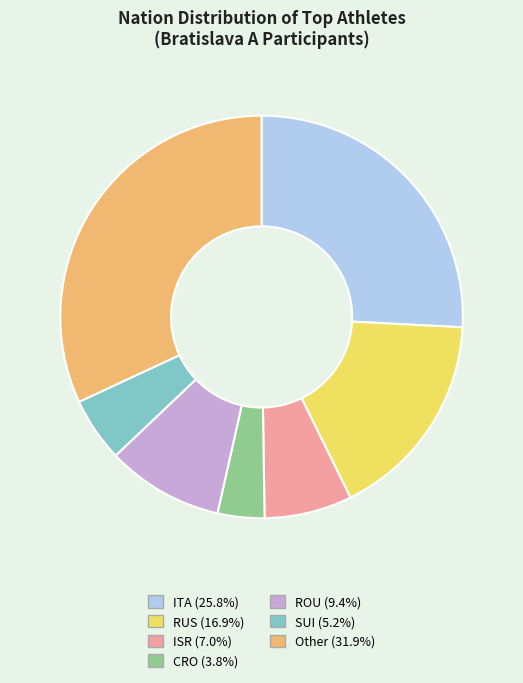

Is there a majority slice in this chart?

No